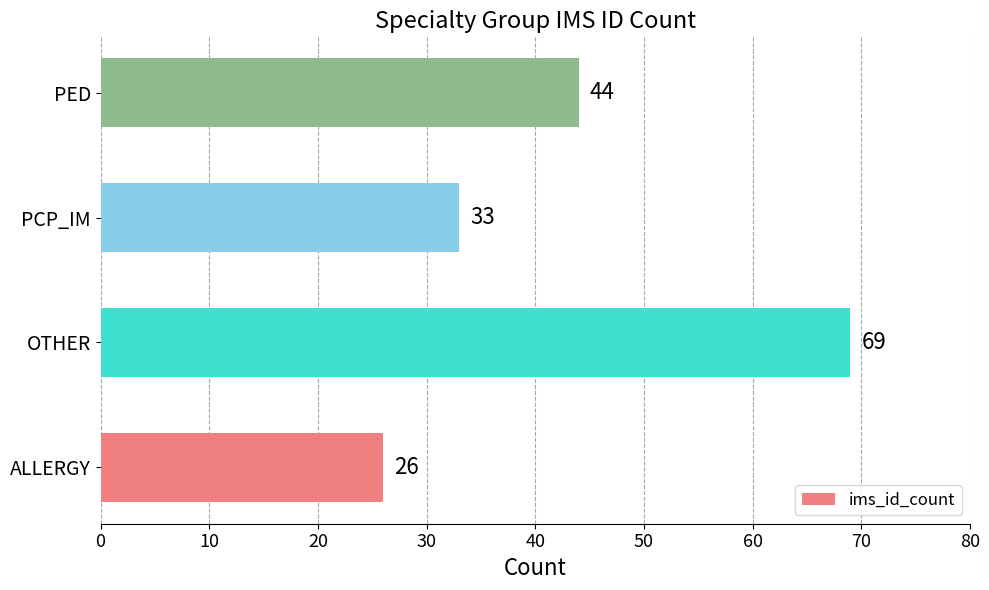

Rank the categories by value from highest to lowest.

OTHER, PED, PCP_IM, ALLERGY